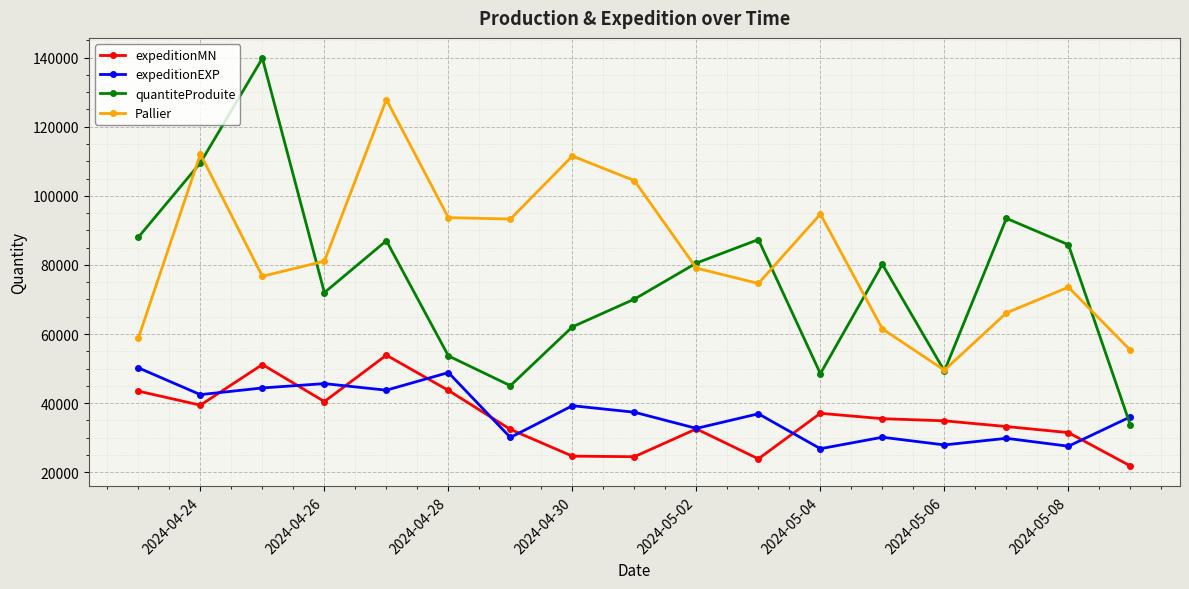

What is the difference between the second highest and second lowest values in the quantiteProduite series?

64501